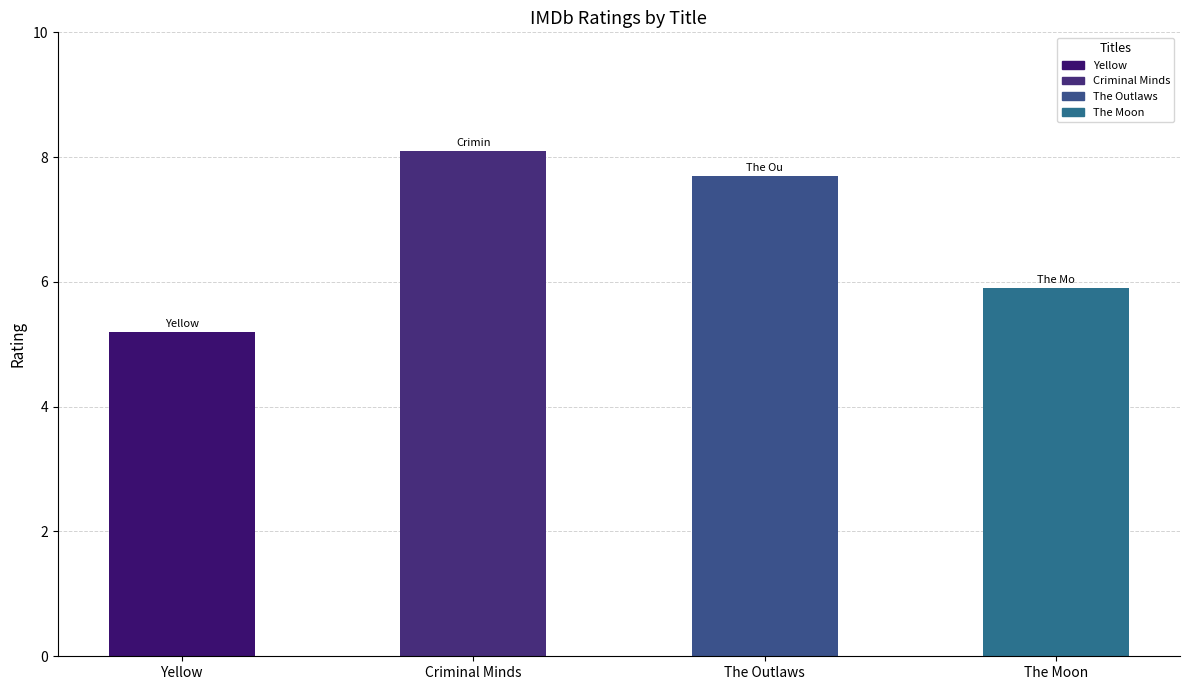

What is the label of the 4th bar from the left?

The Moon